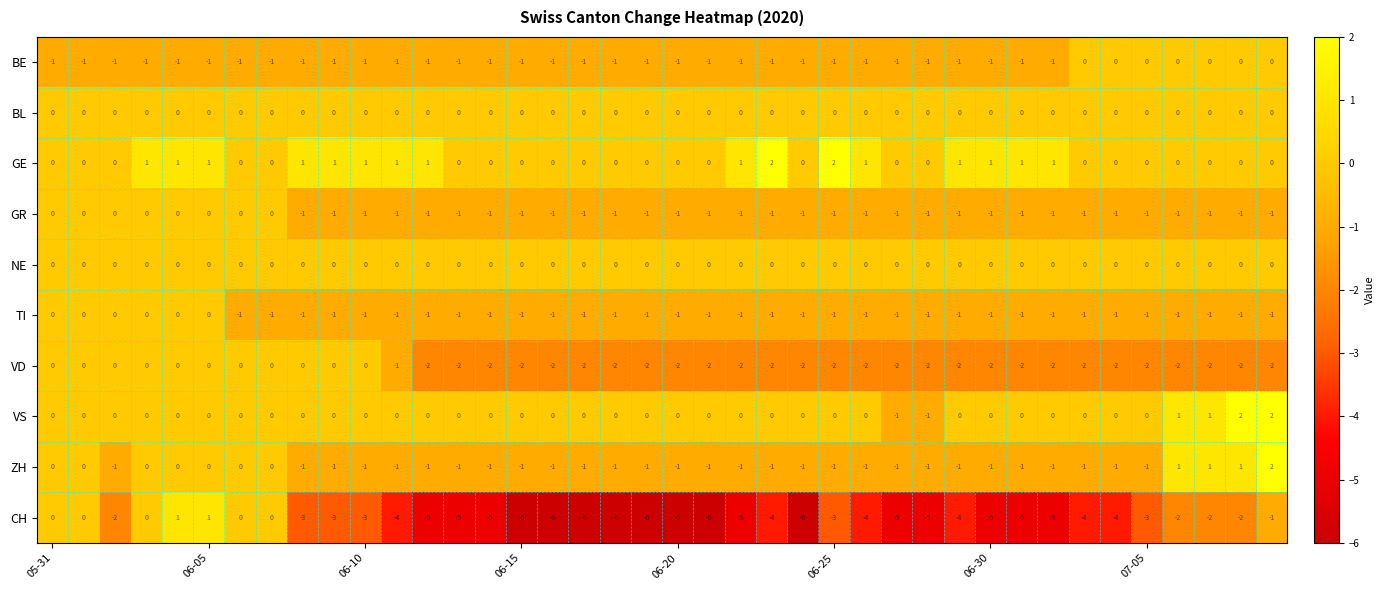

Which series has the largest range (max minus min)?

CH